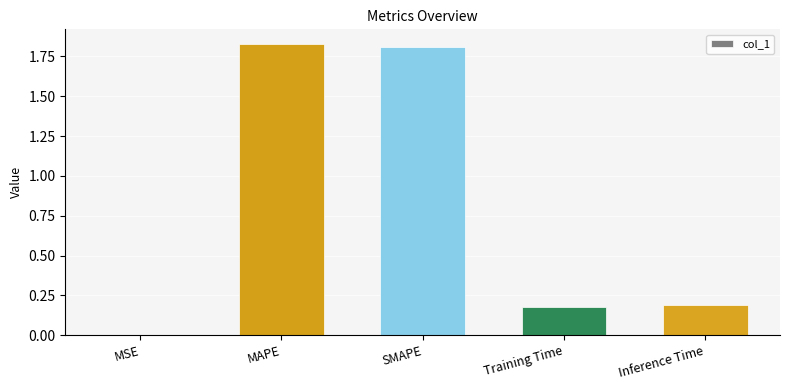

The value at MAPE is 0.9. True or false?

False